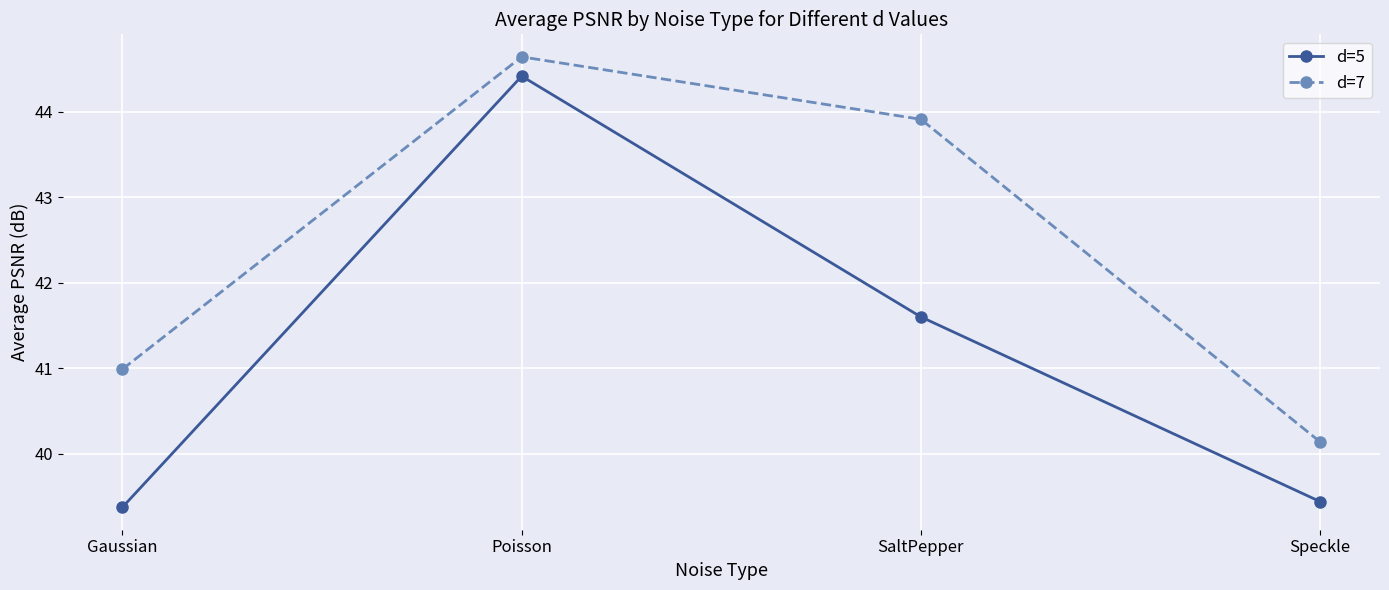

Which category has the highest value in the d=7 series?

Poisson